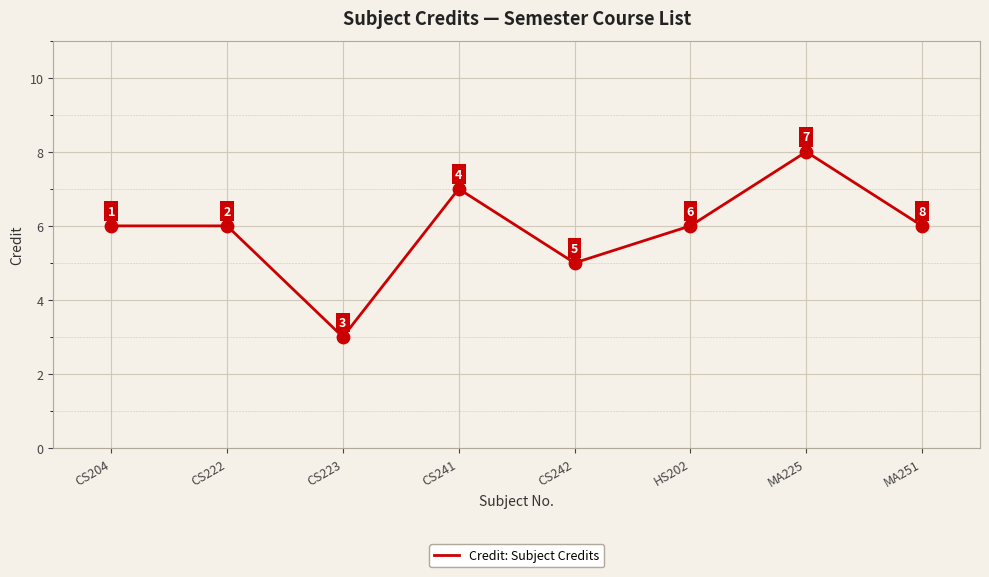

What is the change in value from CS222 to CS241?

+1